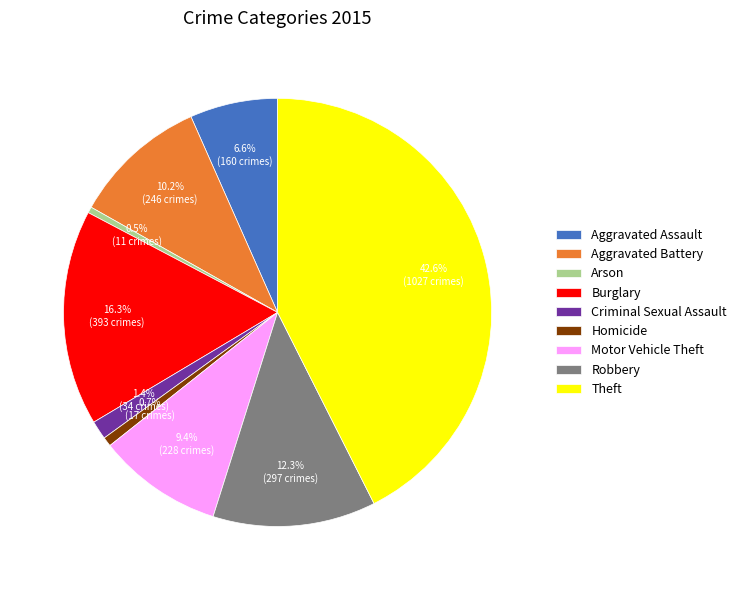

Between Robbery and Criminal Sexual Assault, which is larger?

Robbery